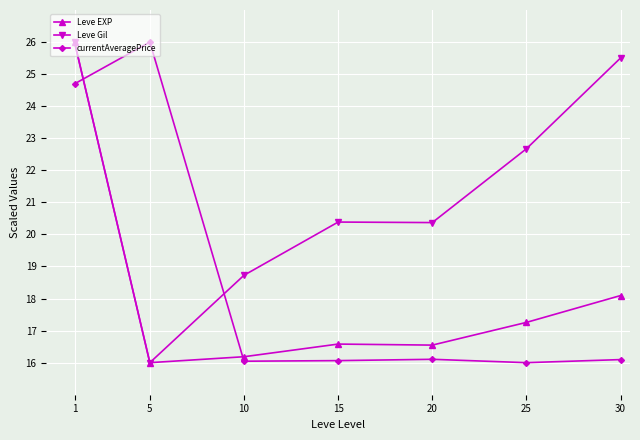

What value does the Leve Gil series have at 15?

20.4